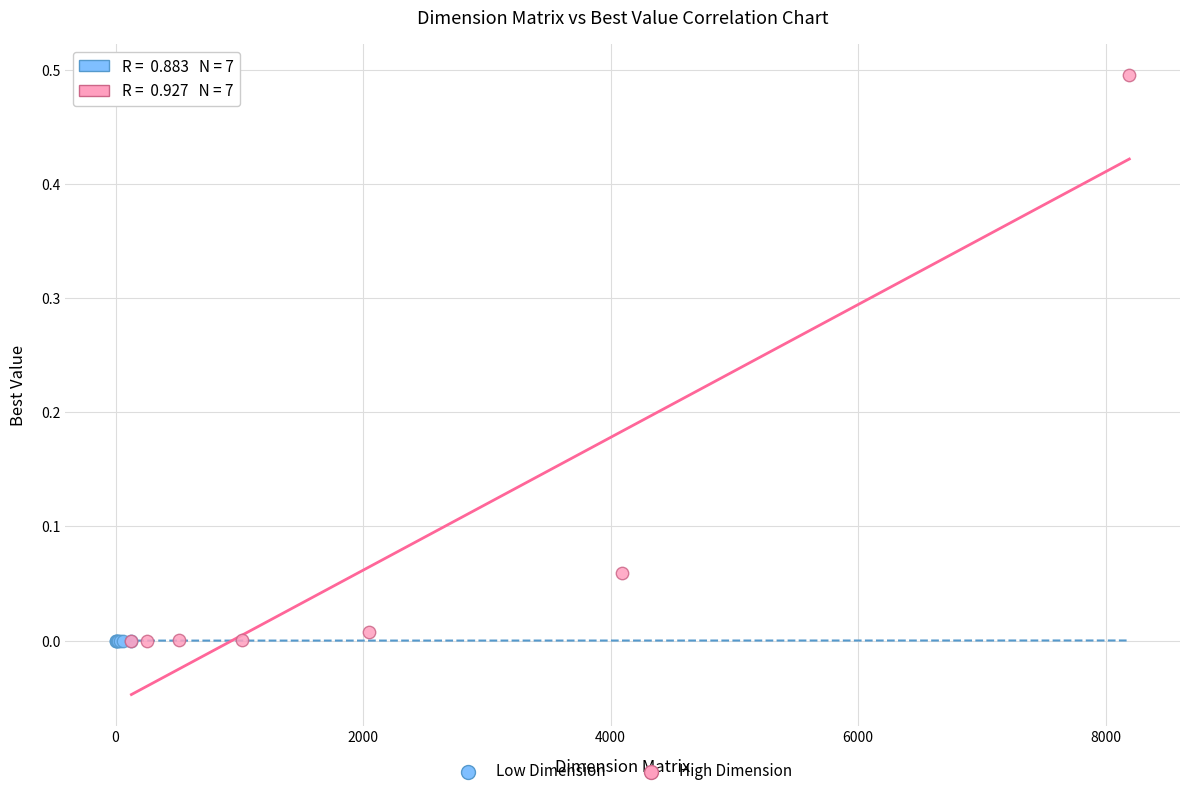

Which series reaches the maximum Y coordinate?

High Dimension